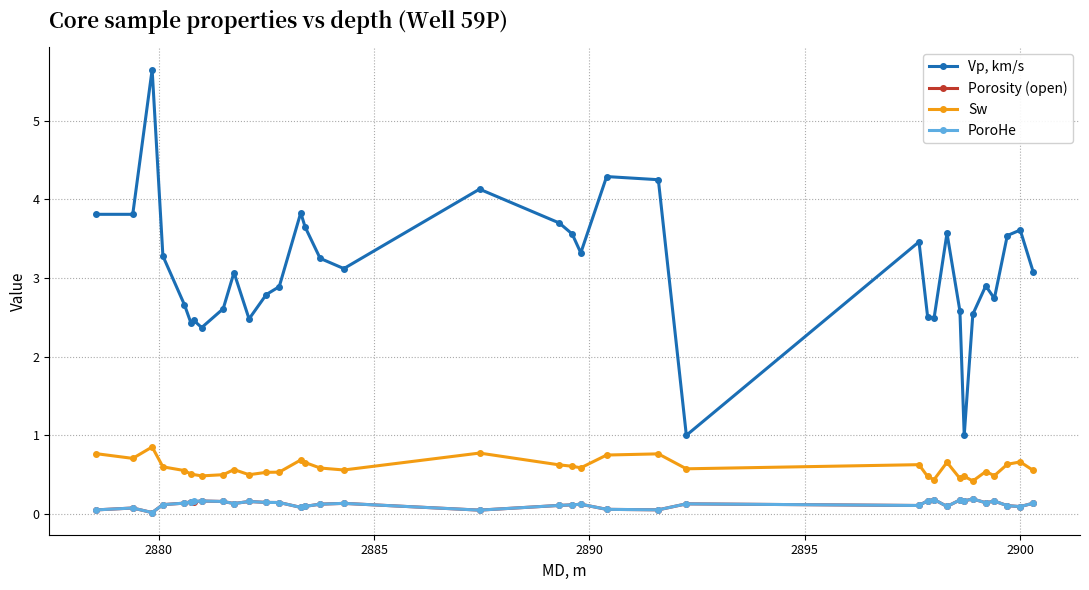

How many lines are shown in the chart?

3